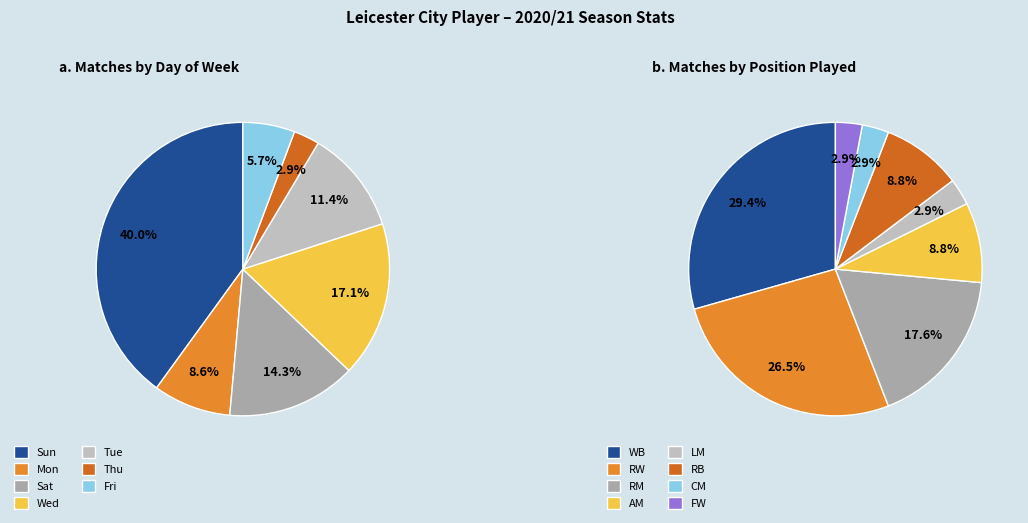

True or false: Sun accounts for 46% of the total.

False